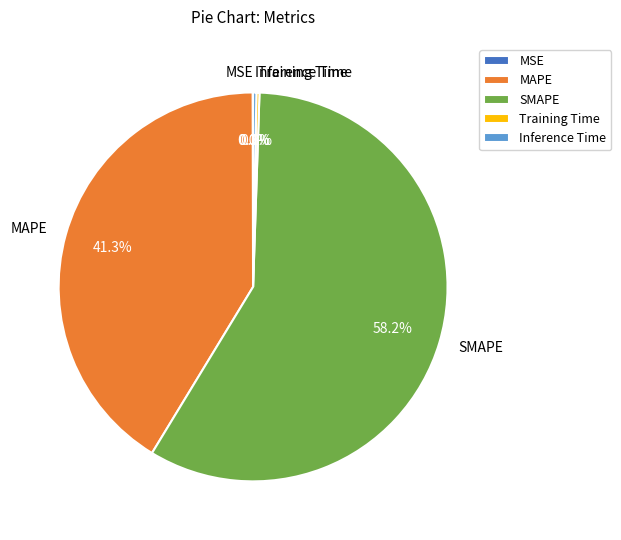

Is SMAPE the majority of the pie?

Yes